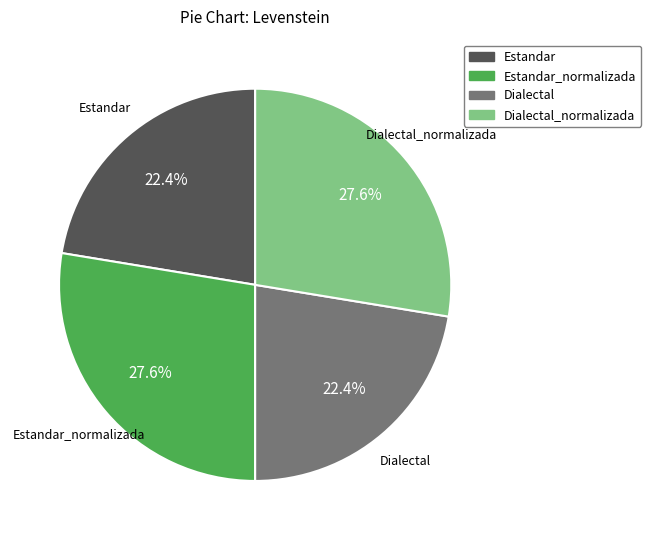

Is there any slice that represents more than half of the pie?

No